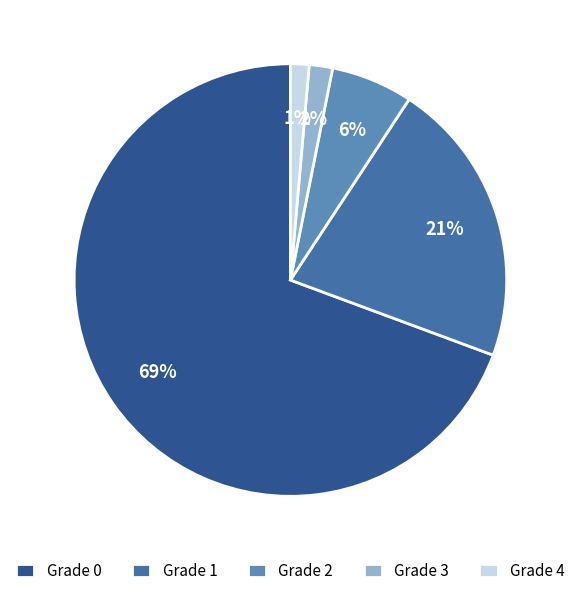

How much of the chart is everything except Grade 1?

78.6%